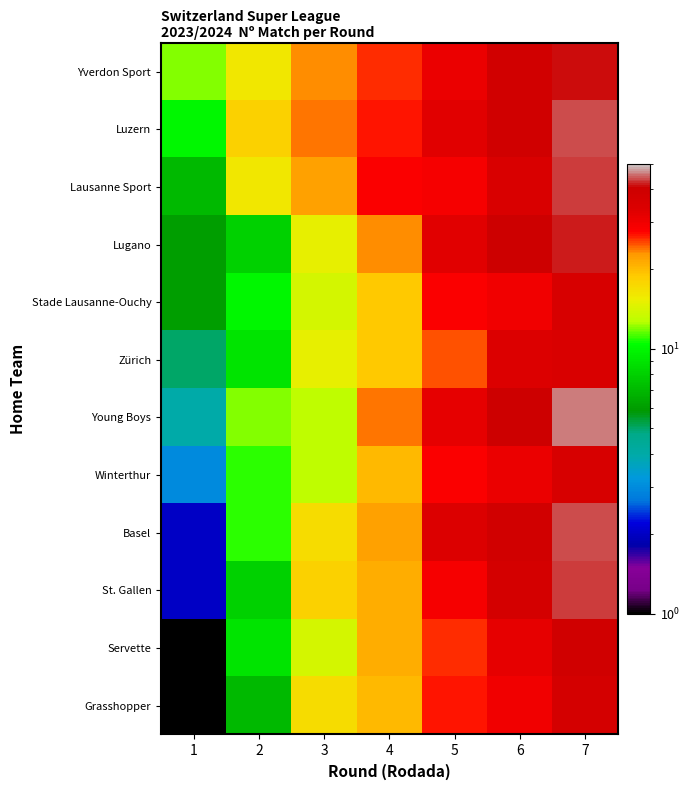

Rank the series at 2 from highest to lowest value.

Luzern, Lausanne Sport, Yverdon Sport, Young Boys, Basel, Winterthur, Stade Lausanne-Ouchy, Servette, Zürich, St. Gallen, Lugano, Grasshopper